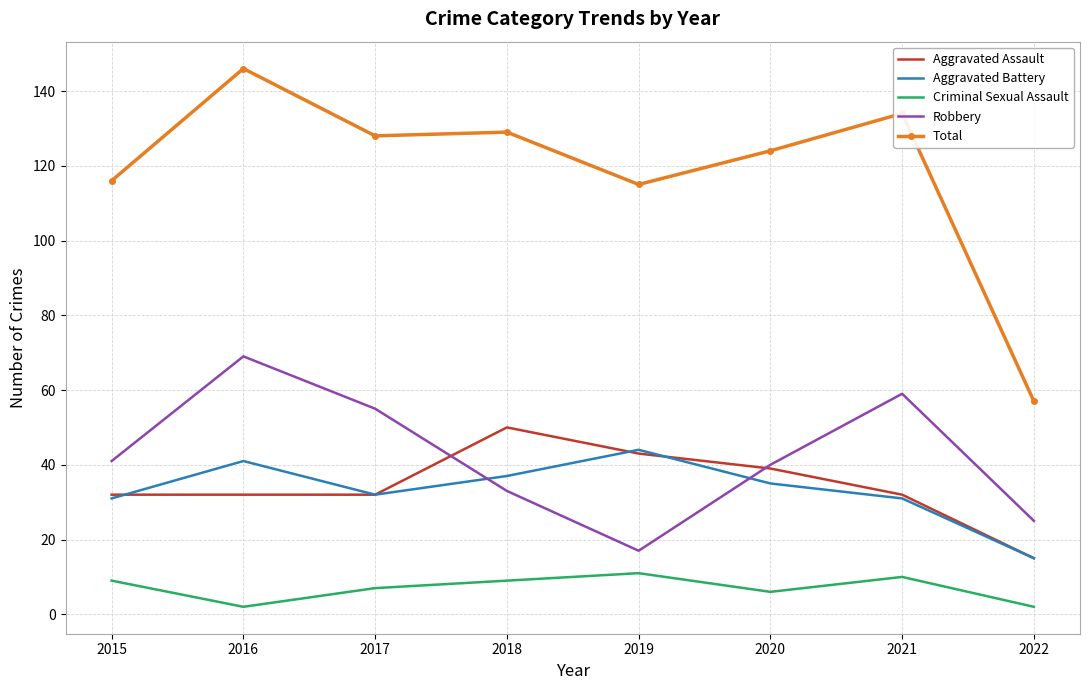

The Robbery series shows 33 at 2018. True or false?

True